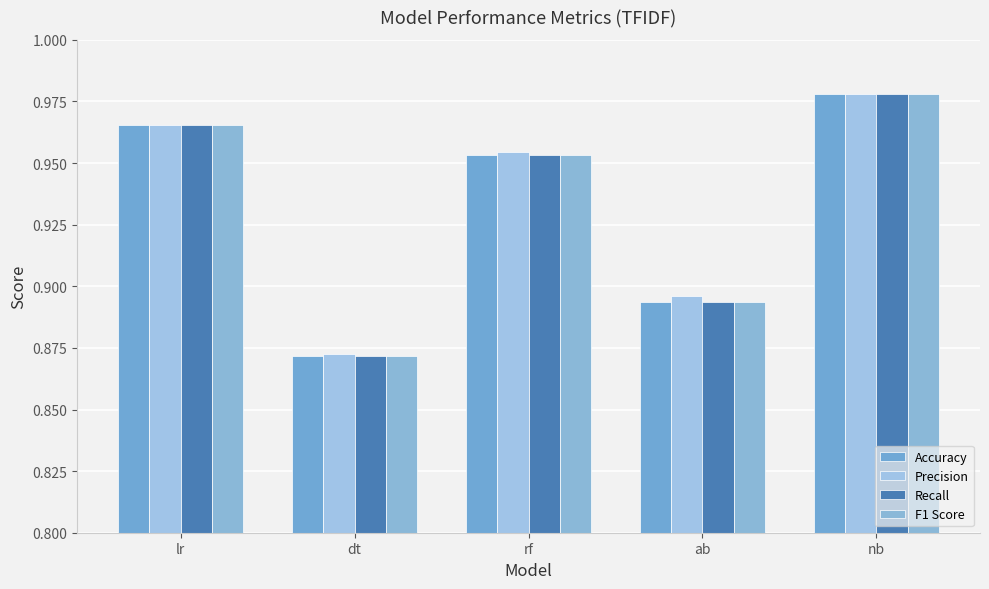

How many Recall values are between 0 and 1?

5